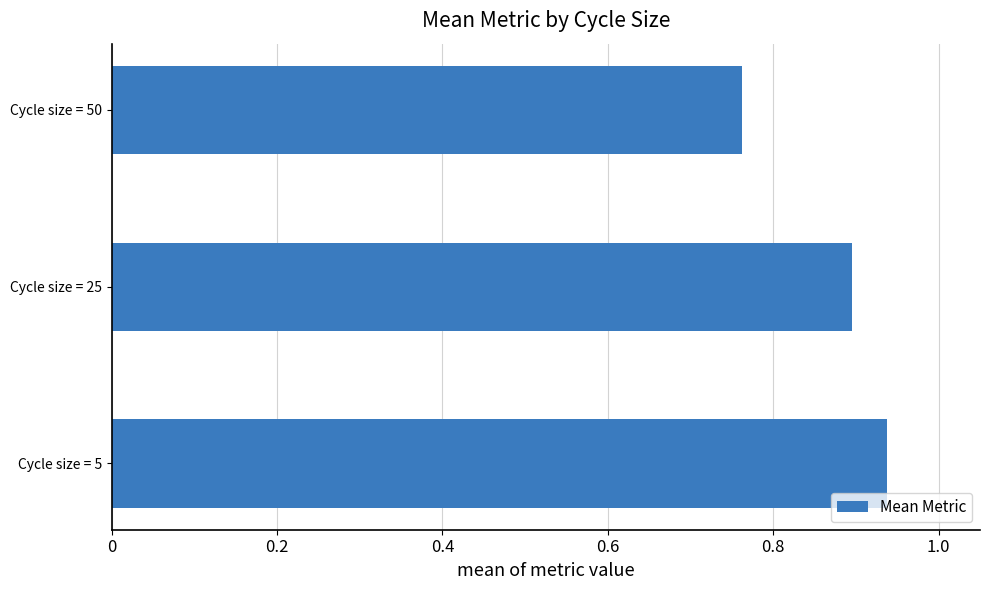

What is the sum of the values at Cycle size = 50 and Cycle size = 25?

1.7